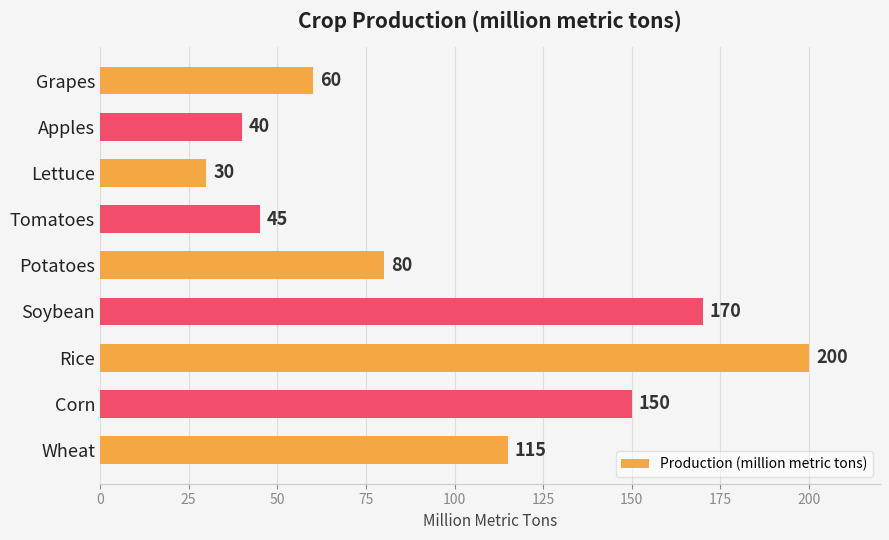

Reading bottom to top, what are all the values shown in this chart?

115	150	200	170	80	45	30	40	60